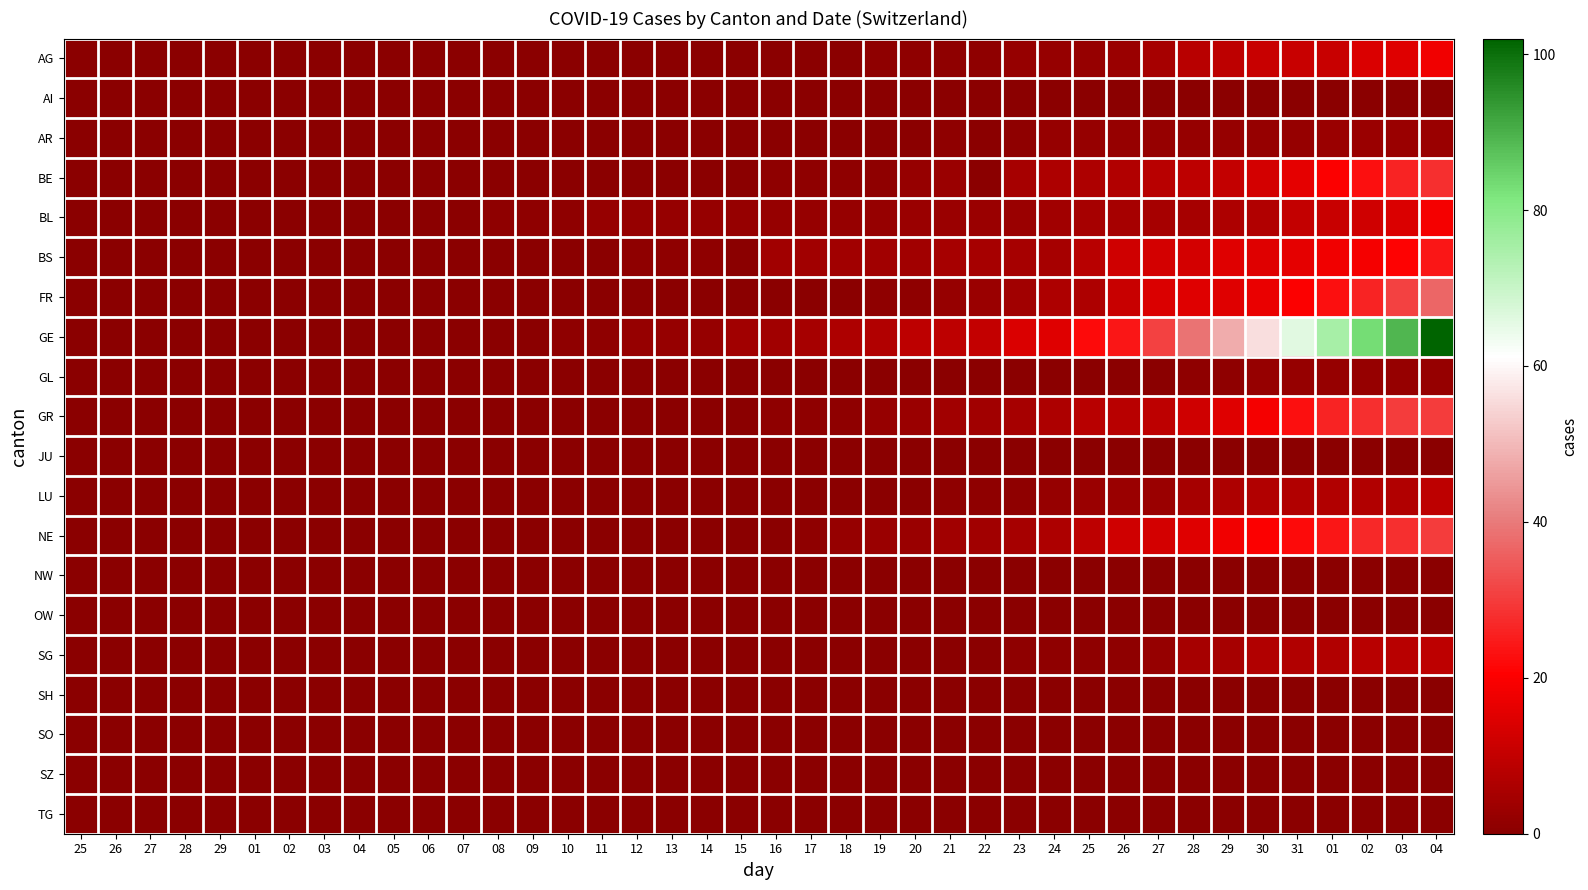

How many series are shown in this chart?

20